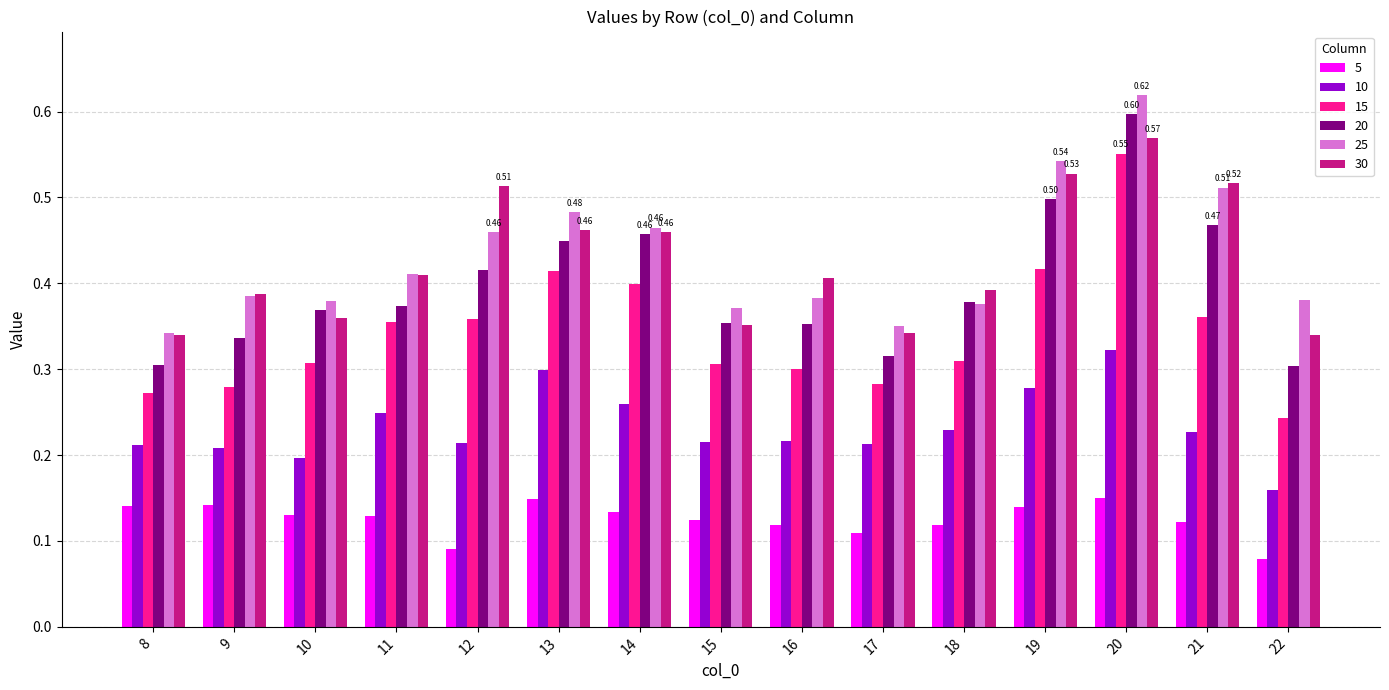

What is the sum of the 25 values at 17 and 10?

0.7